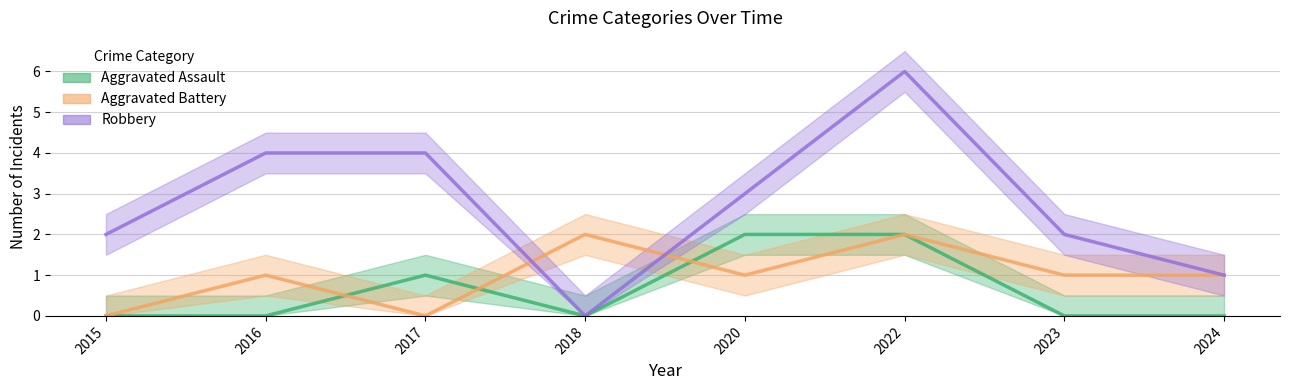

Count the Aggravated Assault values in the range 0 to 2.

8